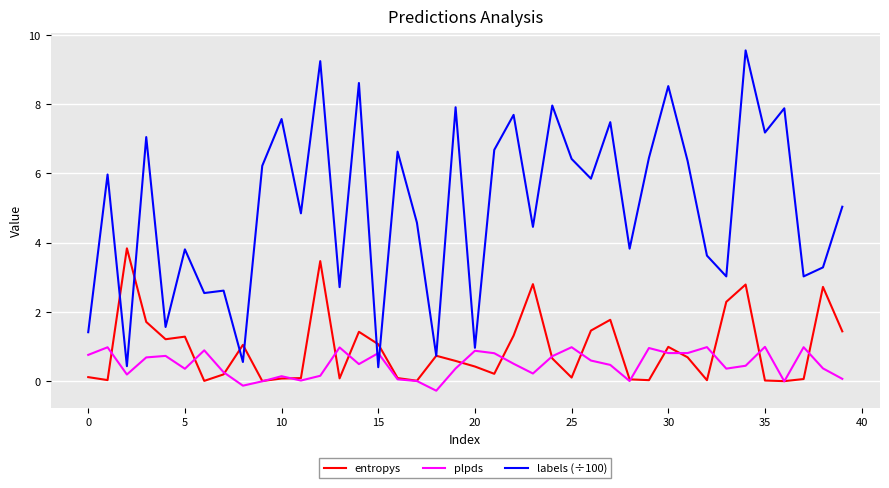

What is the minimum value shown in the chart?

-0.3